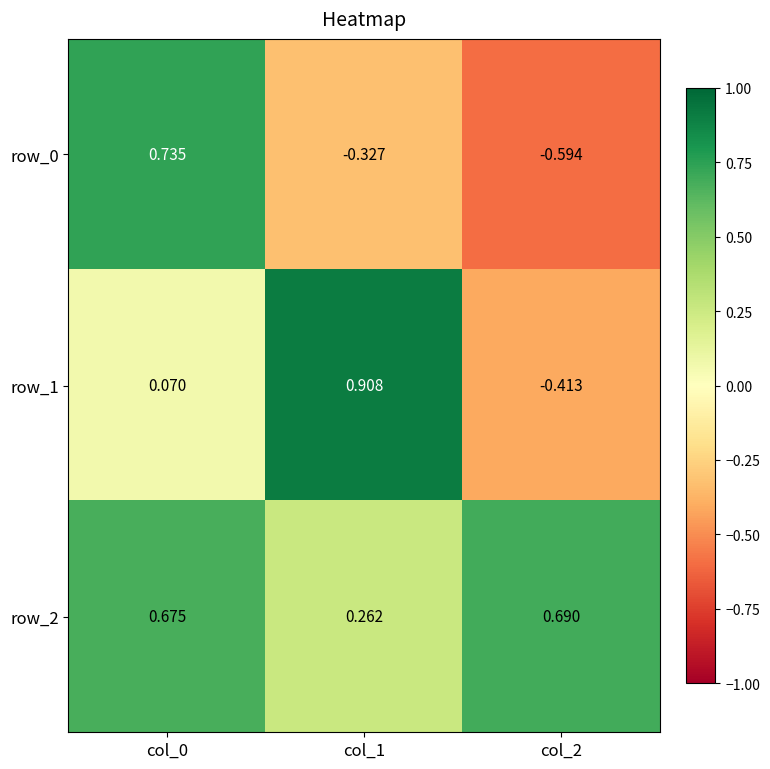

Which series has the largest total across all categories?

row_2